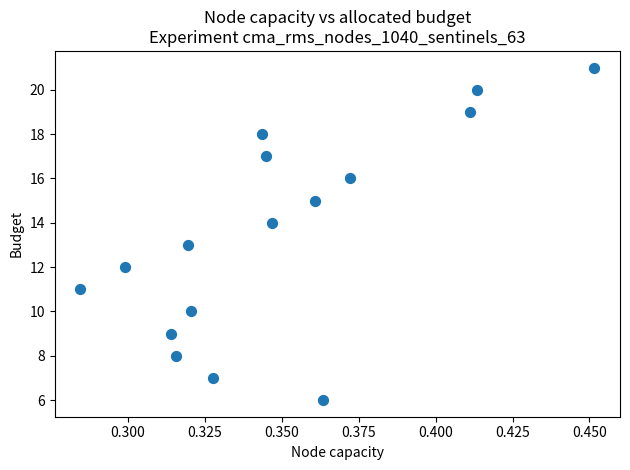

What is the range of Y values (max minus min)?

15